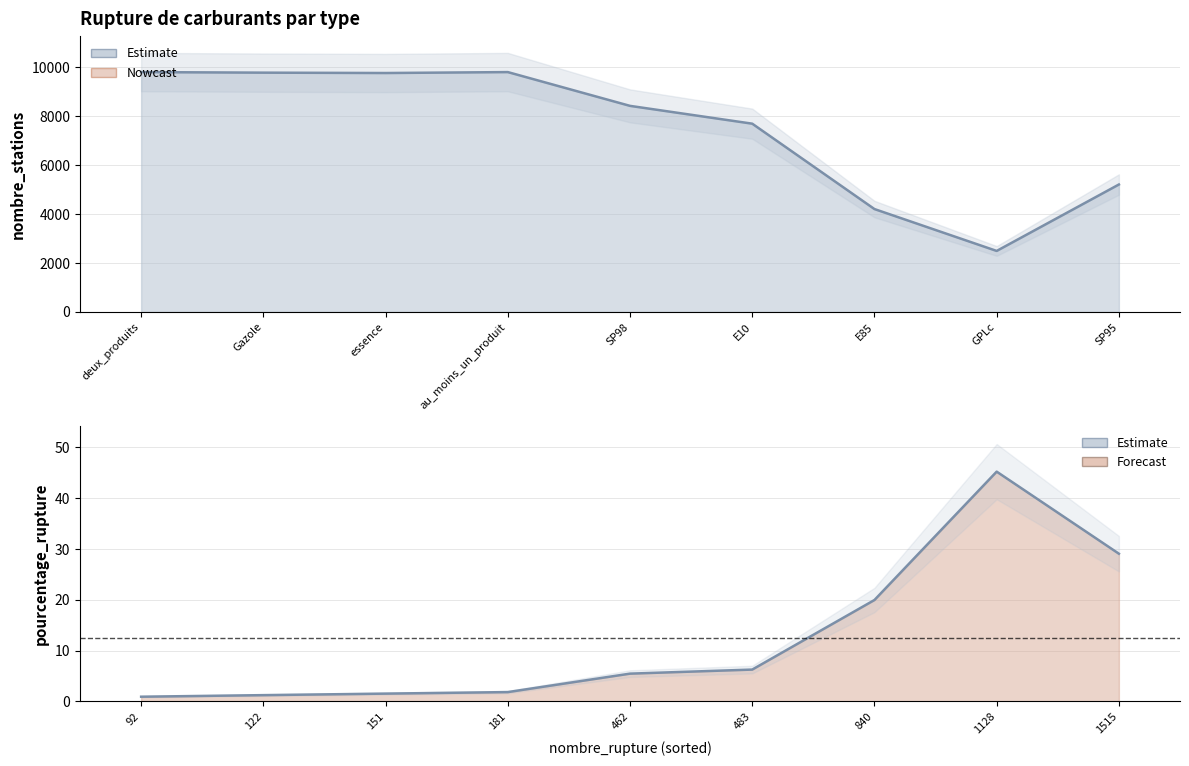

Which series has the largest total across all categories?

nombre_stations_line